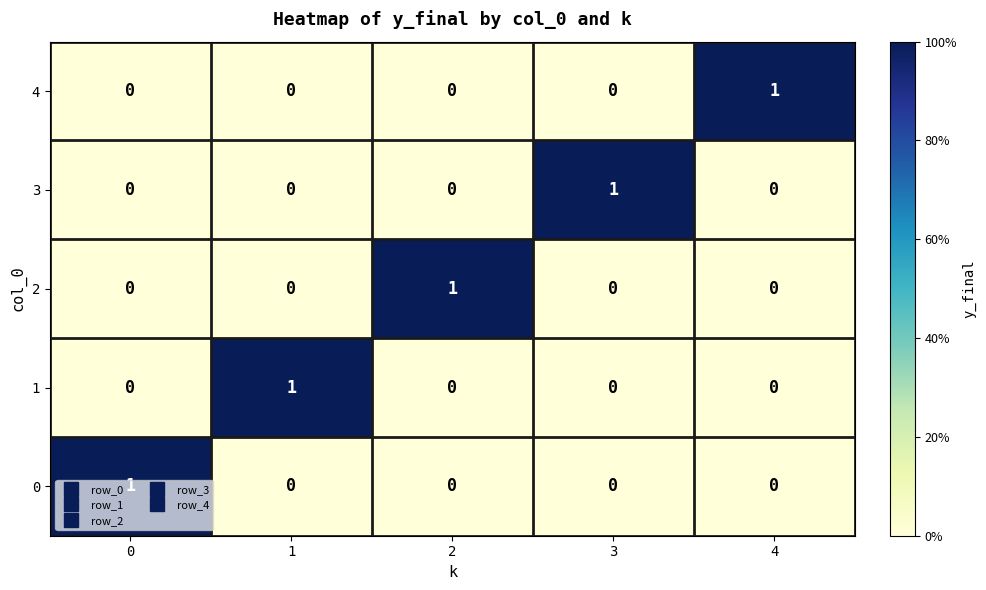

True or false: 3 has a value of 1 at 3.

True